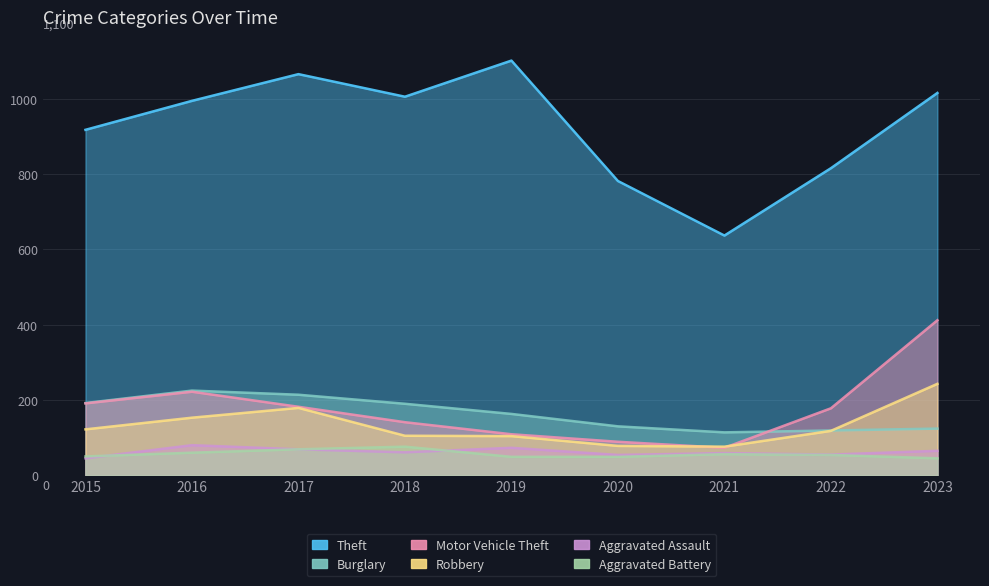

Rank the series at 2017 from highest to lowest value.

Theft, Burglary, Motor Vehicle Theft, Robbery, Aggravated Assault, Aggravated Battery